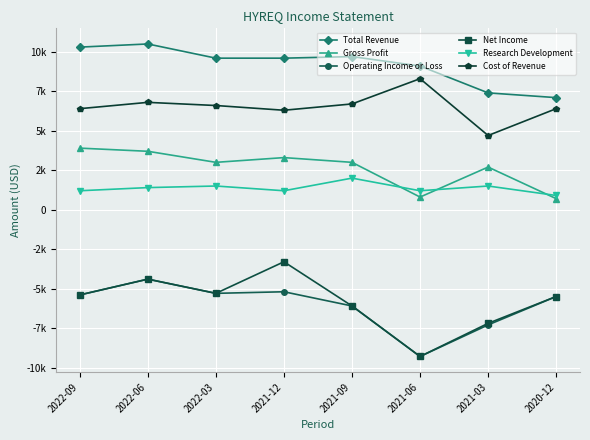

At which category is the sum across all series the highest?

2022-06